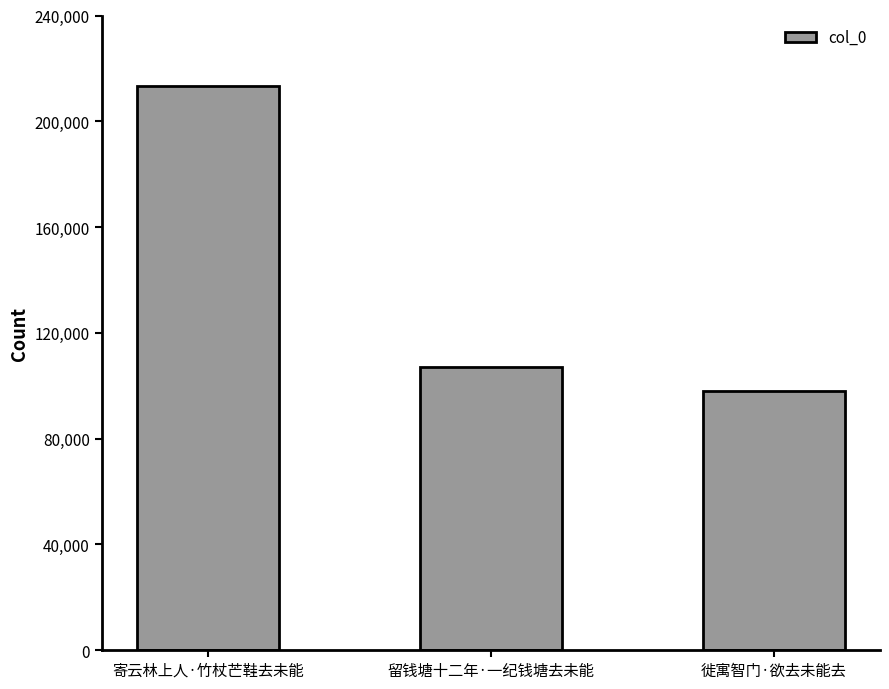

What is the difference between the maximum and minimum values?

115162